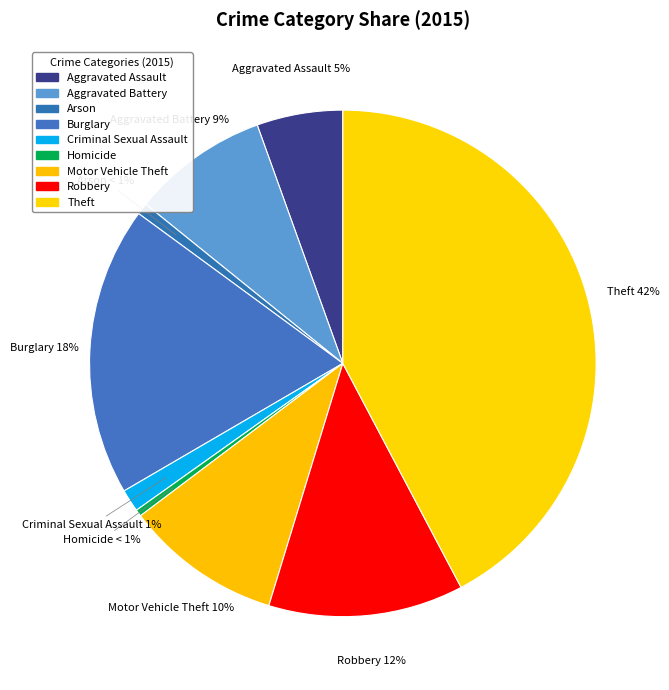

Which has a higher value, Motor Vehicle Theft or Arson?

Motor Vehicle Theft